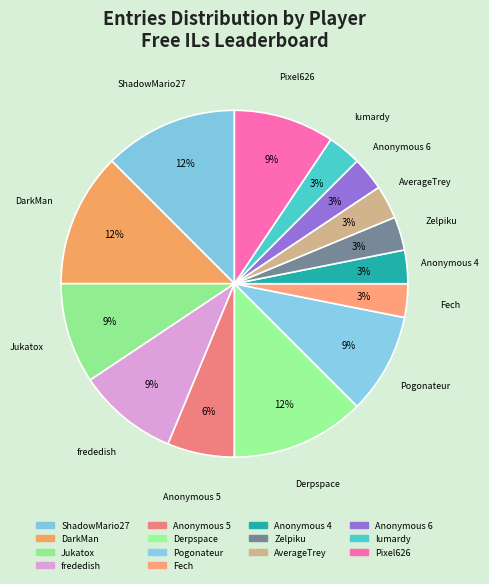

How many segments does this pie chart have?

14